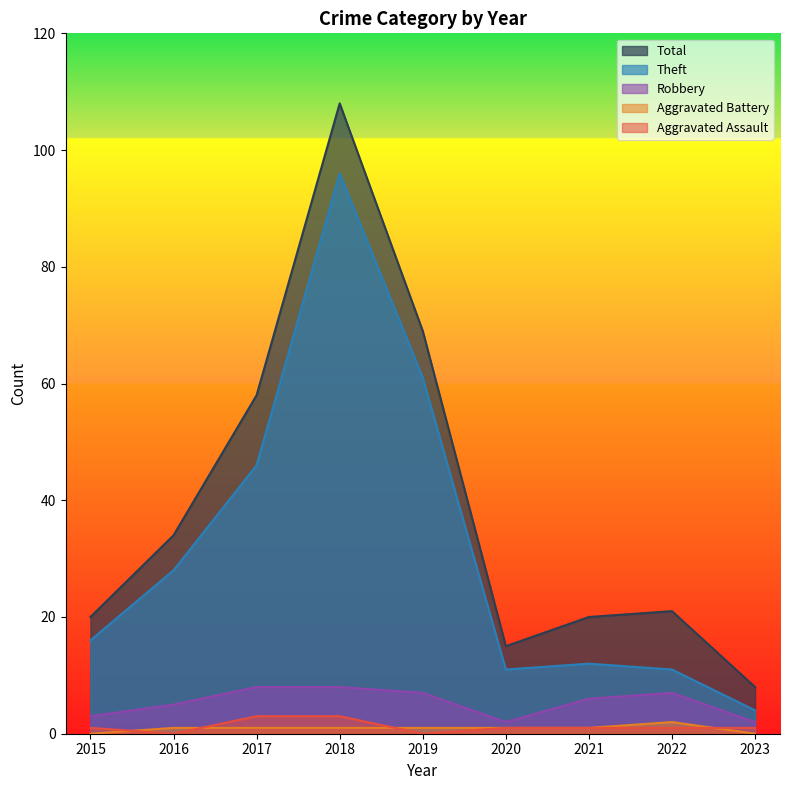

True or false: Total has more than 1 interior local peaks.

True